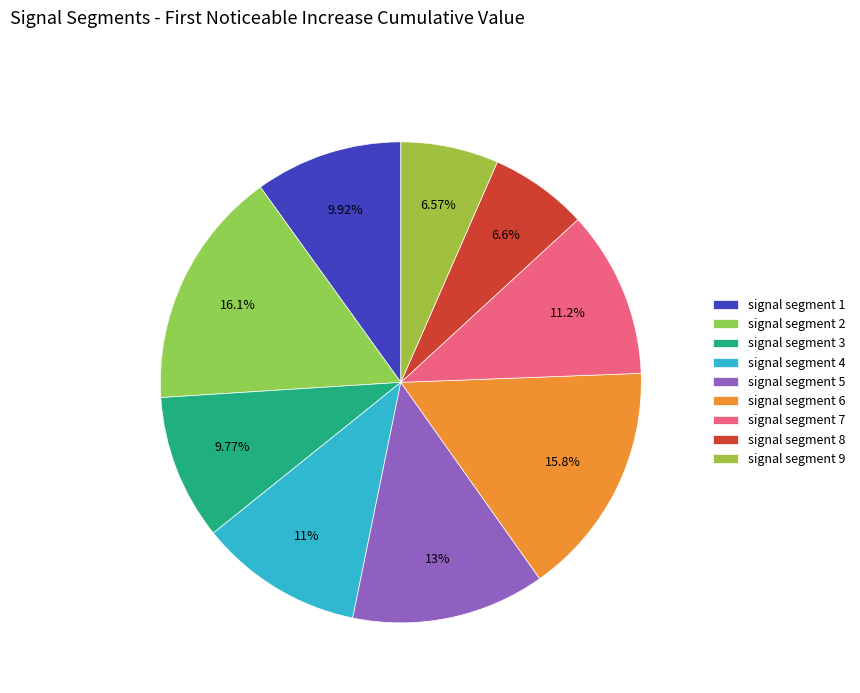

True or false: signal segment 1 accounts for 19% of the total.

False